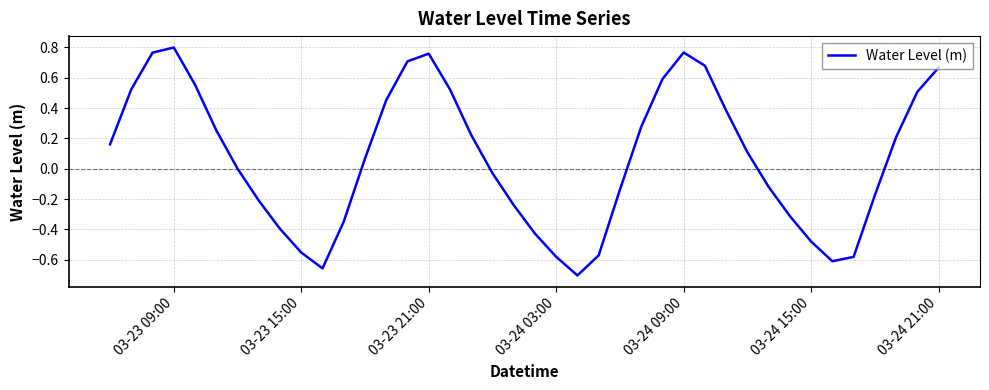

The value at 03-24 03:00 is -0.2. True or false?

False